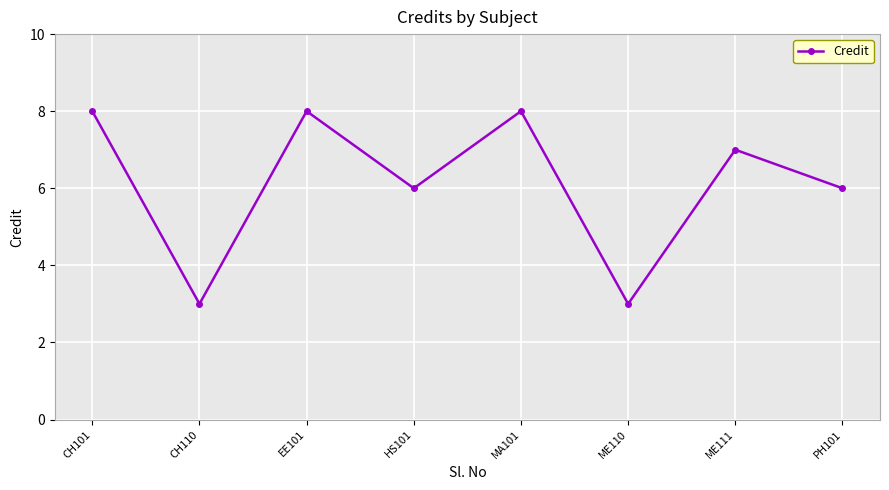

What is the difference between the maximum and second lowest values?

5